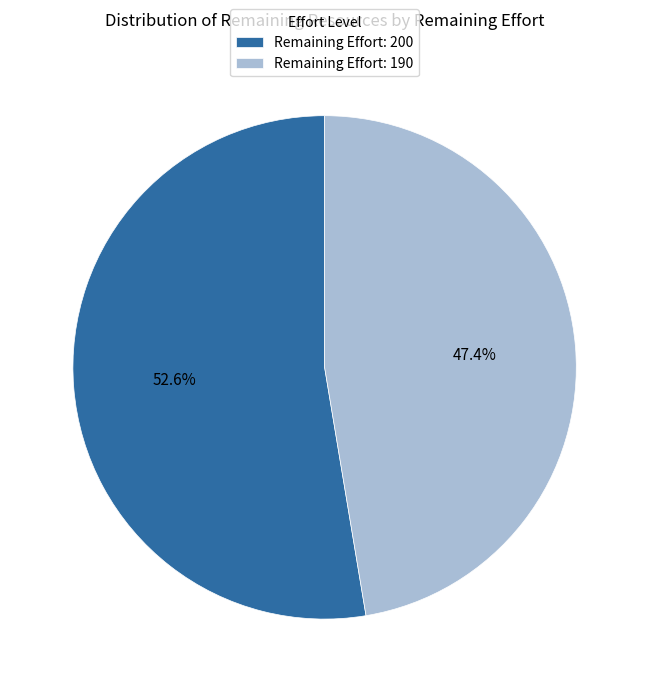

What percentage do Remaining Effort: 190 and Remaining Effort: 200 together represent?

100.0%